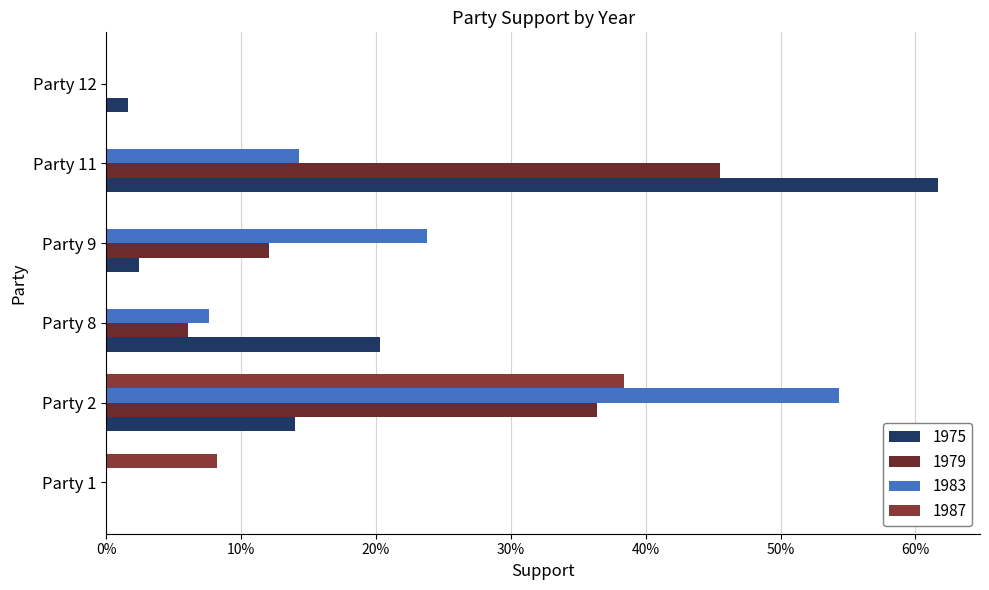

How many distinct data groups are displayed?

4